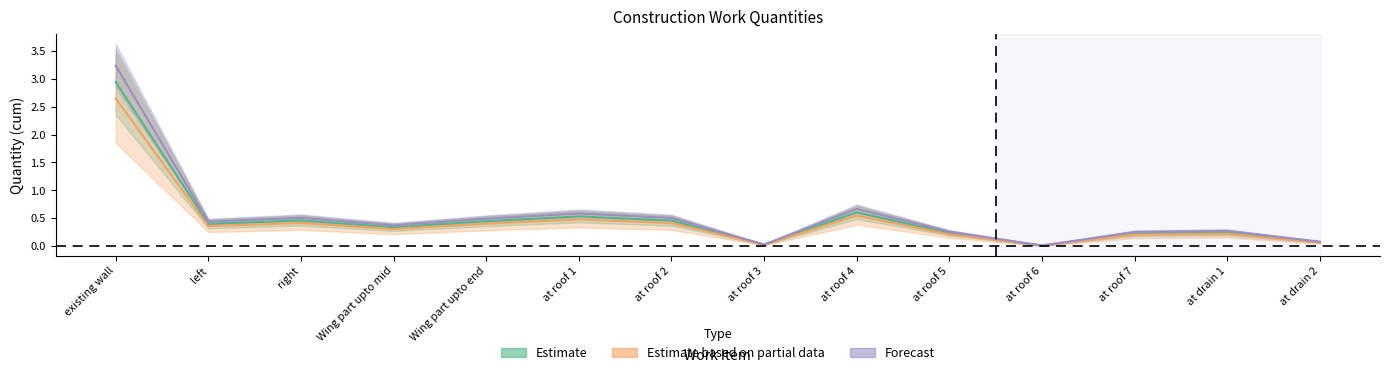

What is the sum of the Estimate based on partial data values at at roof 5 and at roof 6?

0.2